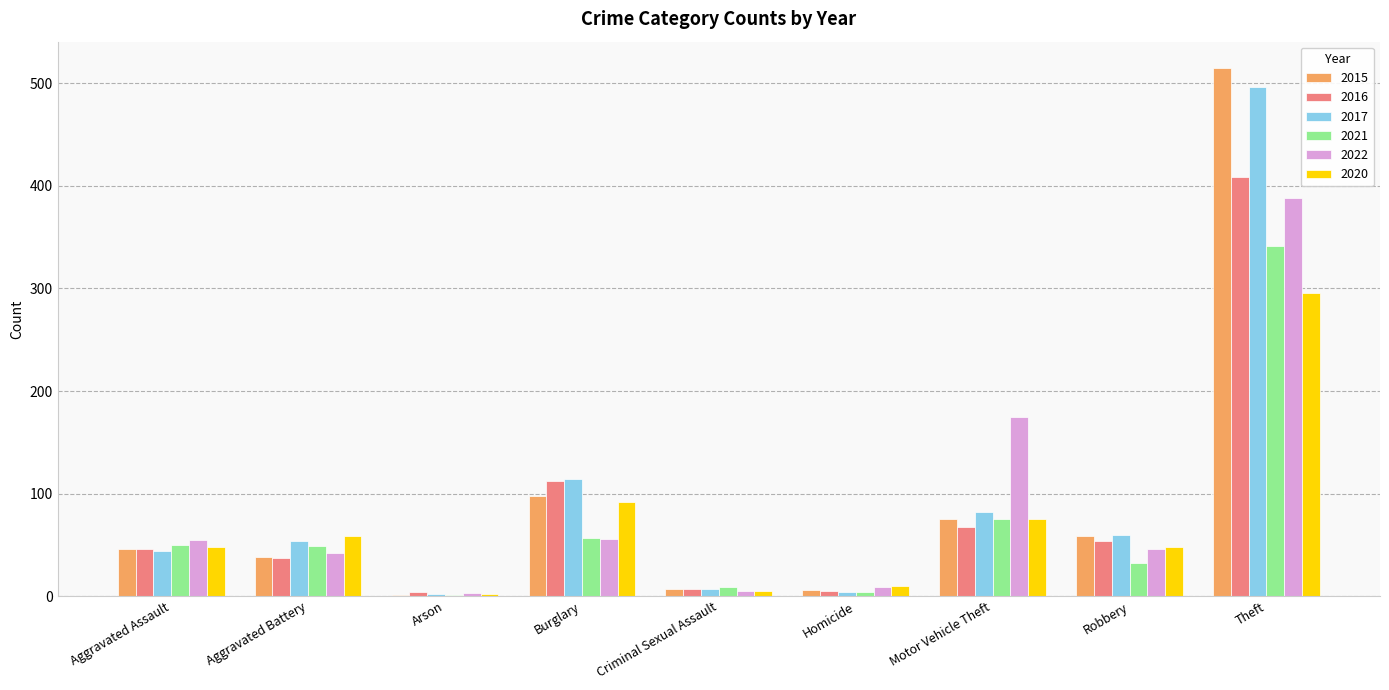

What is the difference between the 2021 values at Burglary and Motor Vehicle Theft?

18